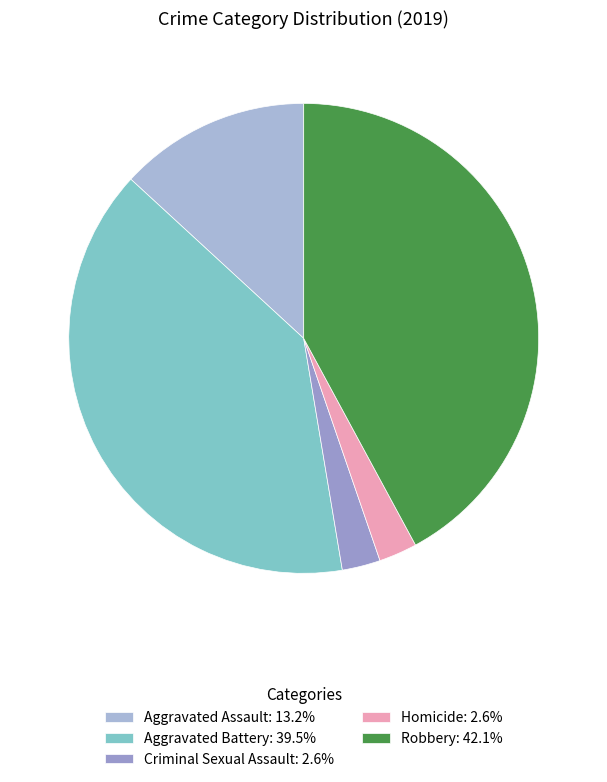

Which category has the biggest portion of the pie?

Robbery